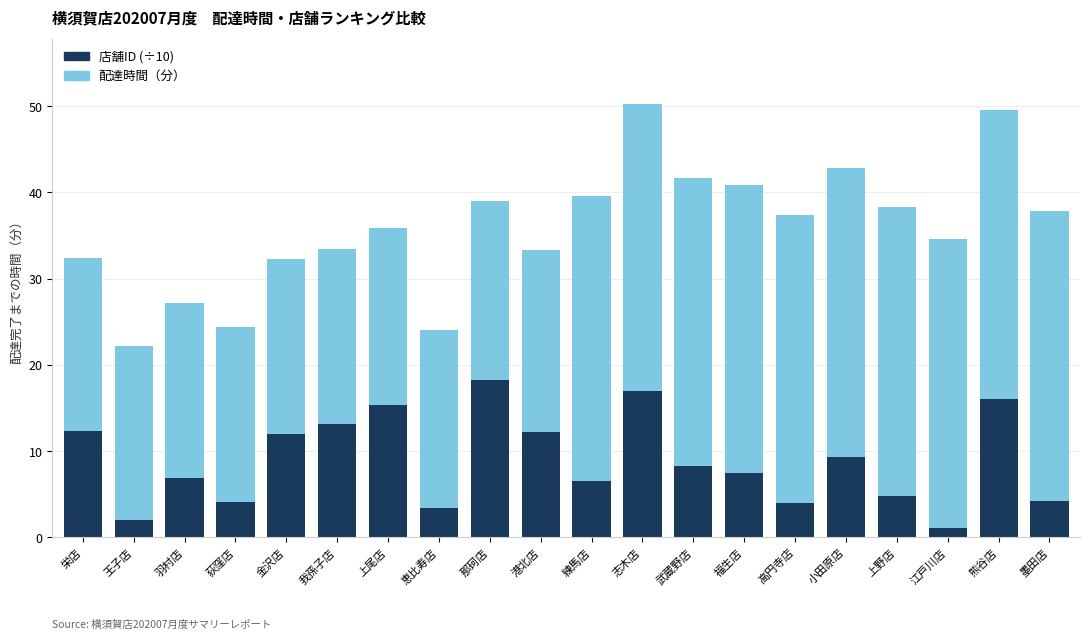

What is the total value across all series at 上尾店?

35.8